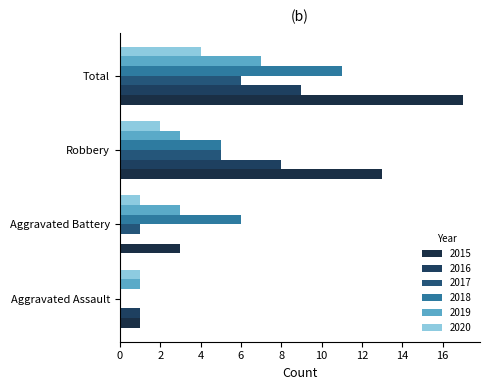

Count the number of categories in the chart.

4